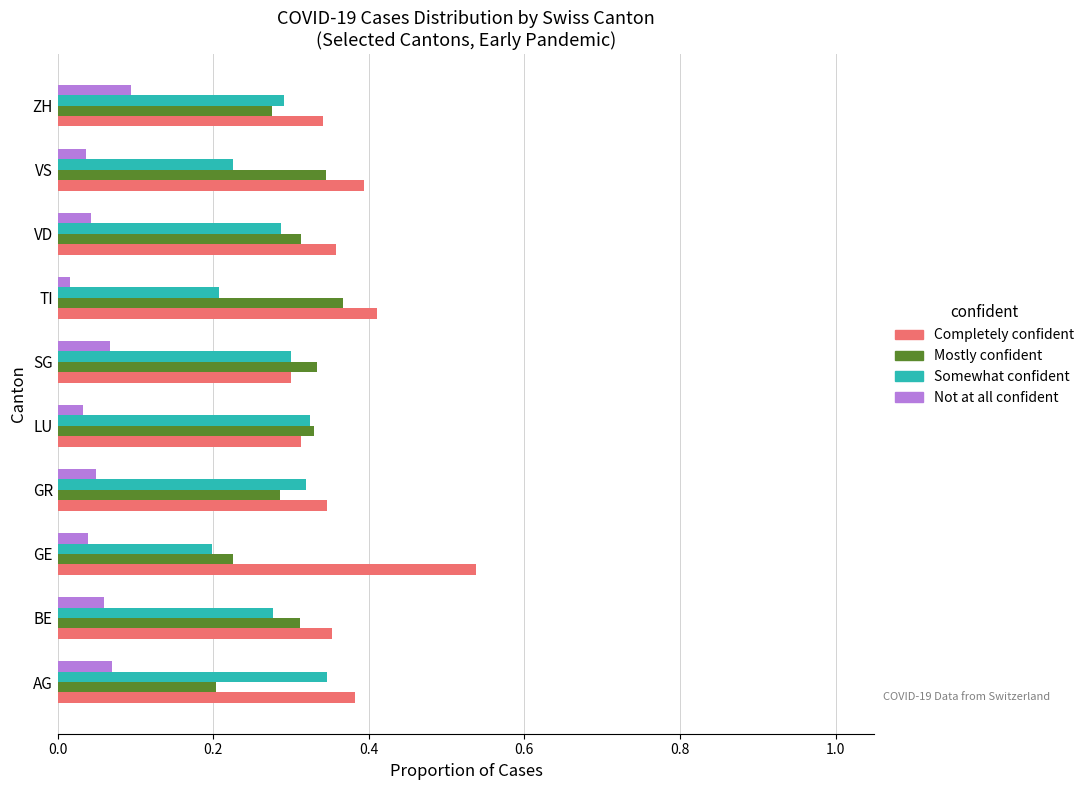

What is the sum of all Completely confident values?

3.7